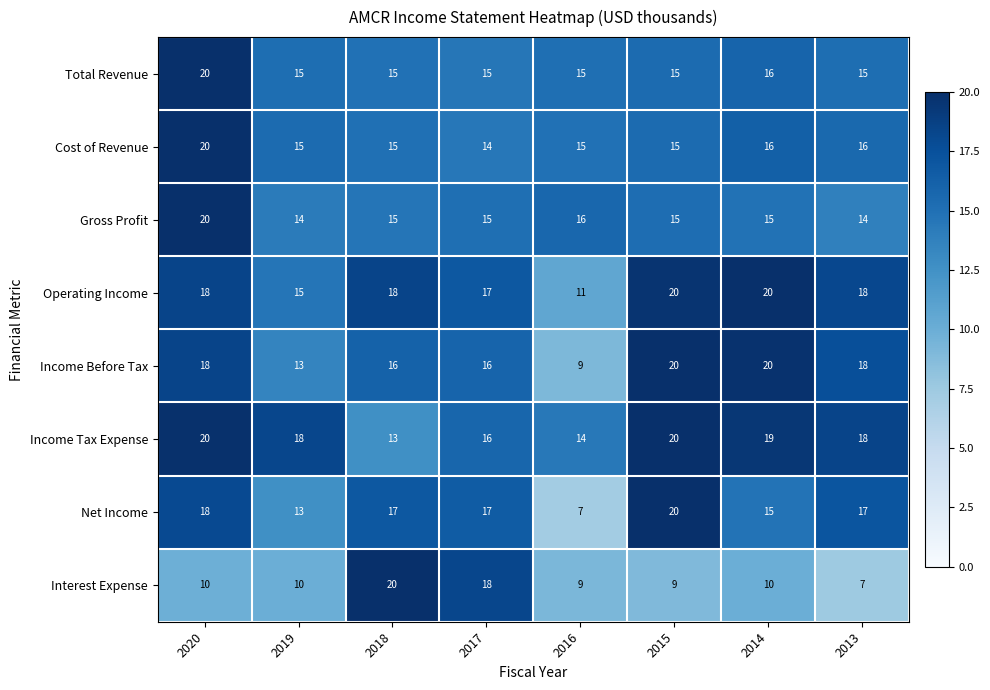

What is the spread (max minus min) of values at 2020?

10